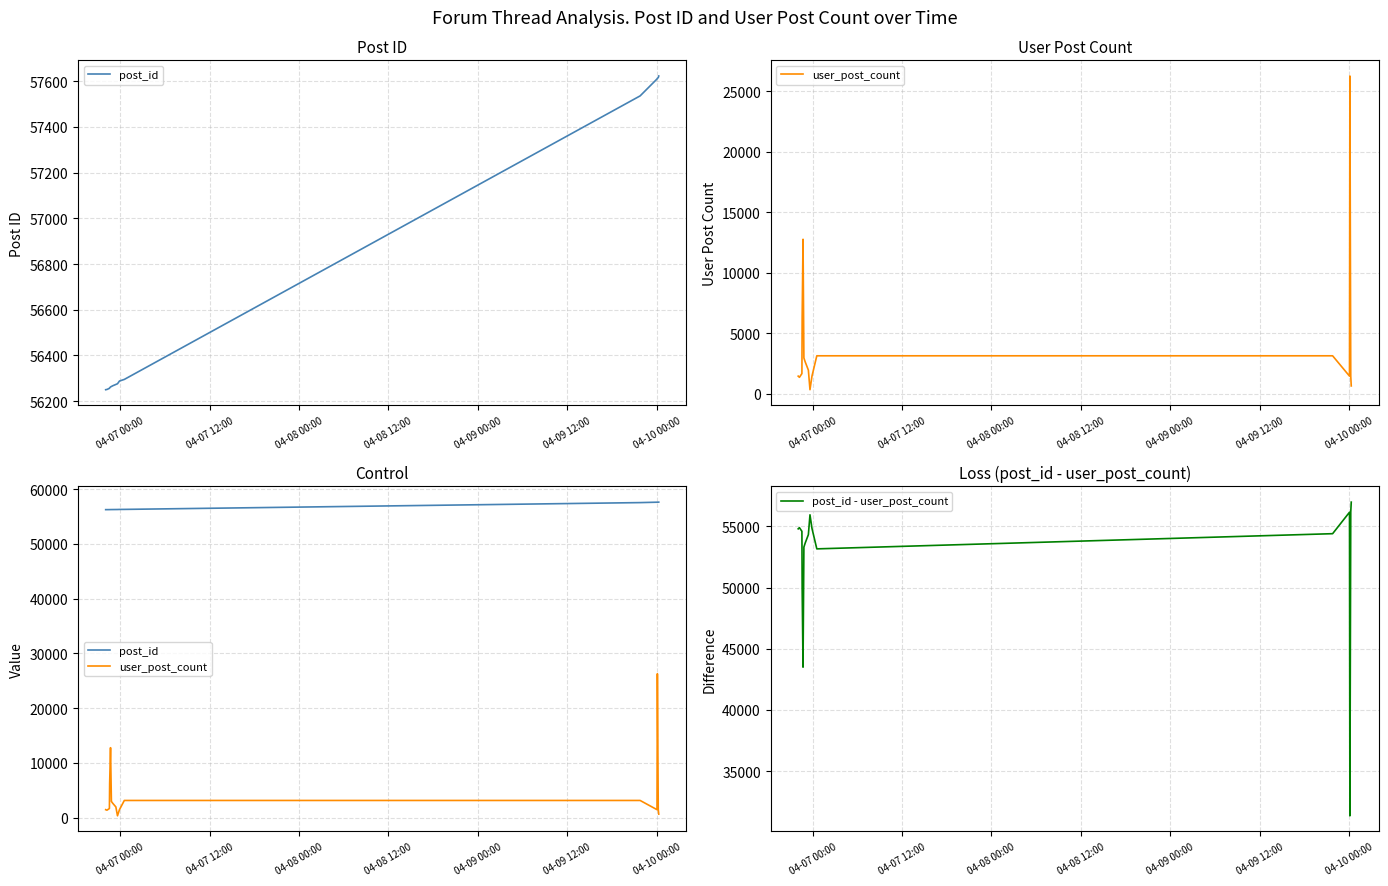

At how many categories does at least one series exceed 53897?

16